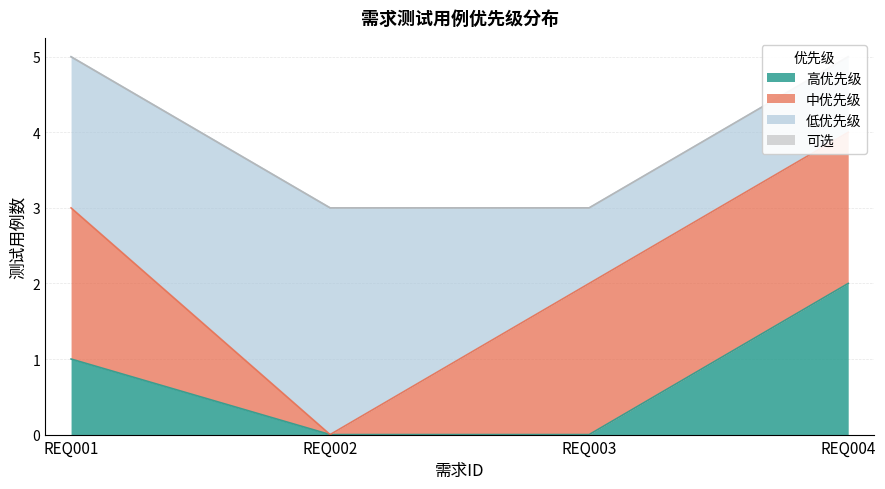

The value of 中优先级 at REQ003 is 1. True or false?

False